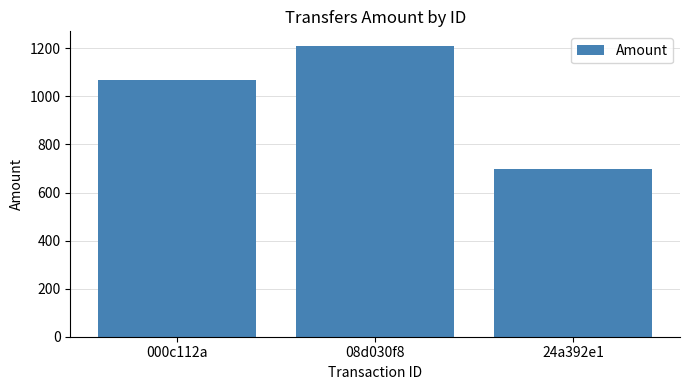

How many values are below 1066?

1